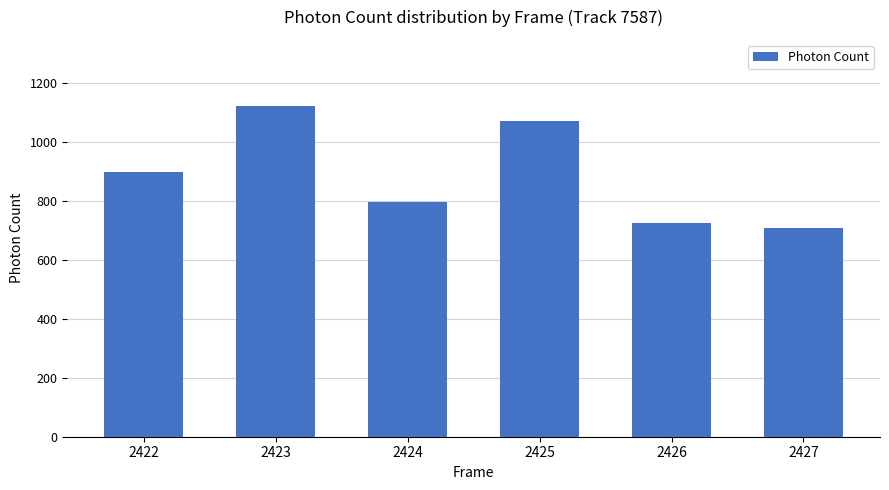

The value at 2425 is 1459.7. True or false?

False